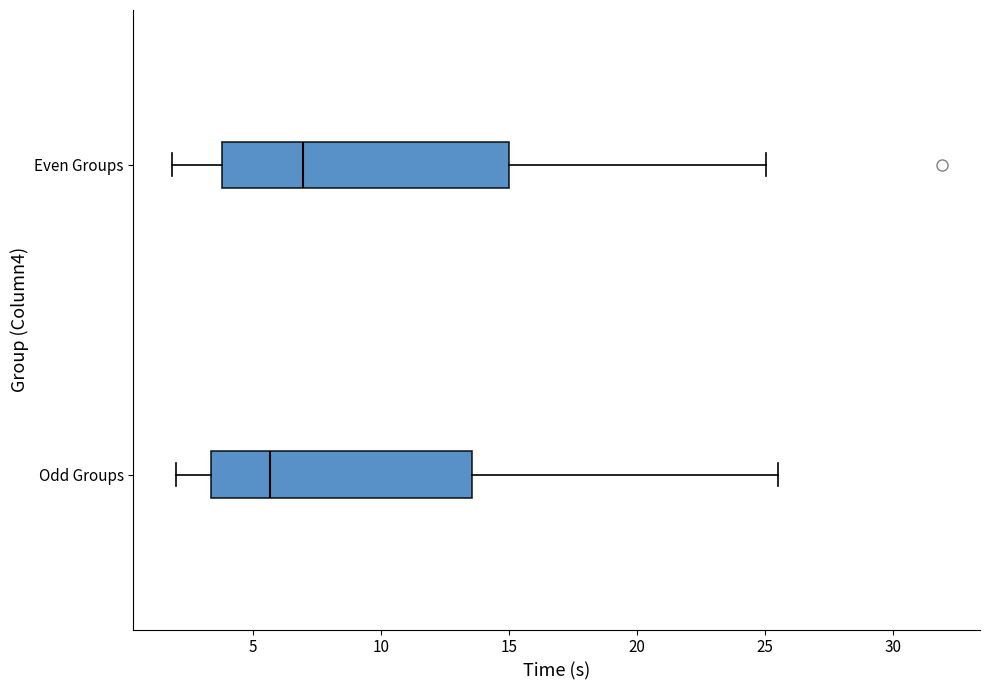

Comparing the boxes themselves (not the whiskers), which one is the widest?

Even Groups